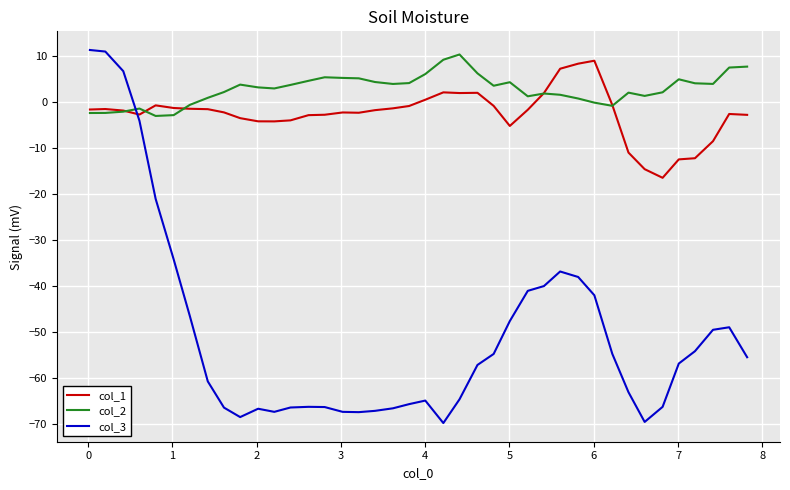

True or false: col_3 and col_1 intersect in this chart.

True